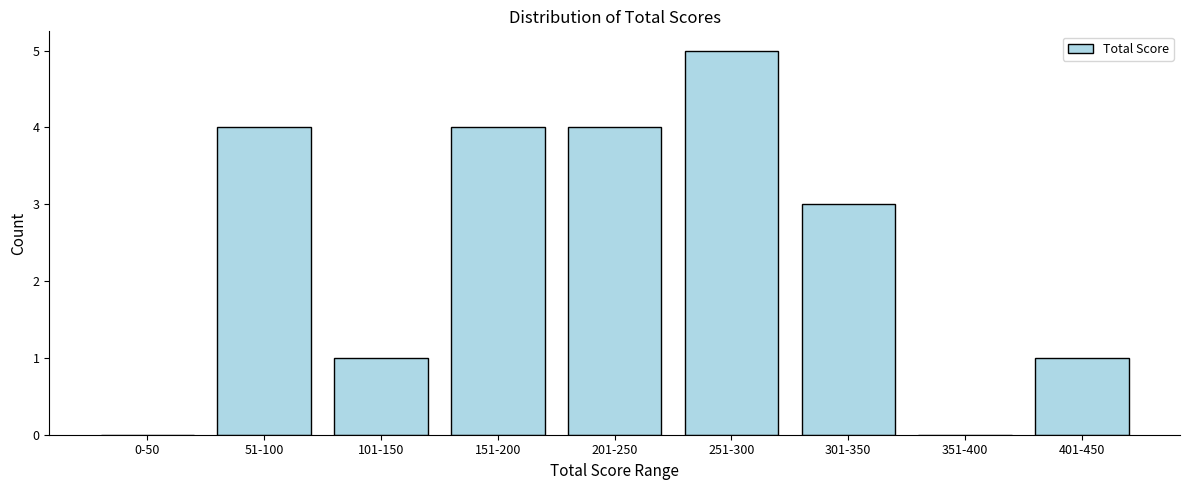

Reading right to left, what are all the values shown in this chart?

401-450=1	351-400=0	301-350=3	251-300=5	201-250=4	151-200=4	101-150=1	51-100=4	0-50=0